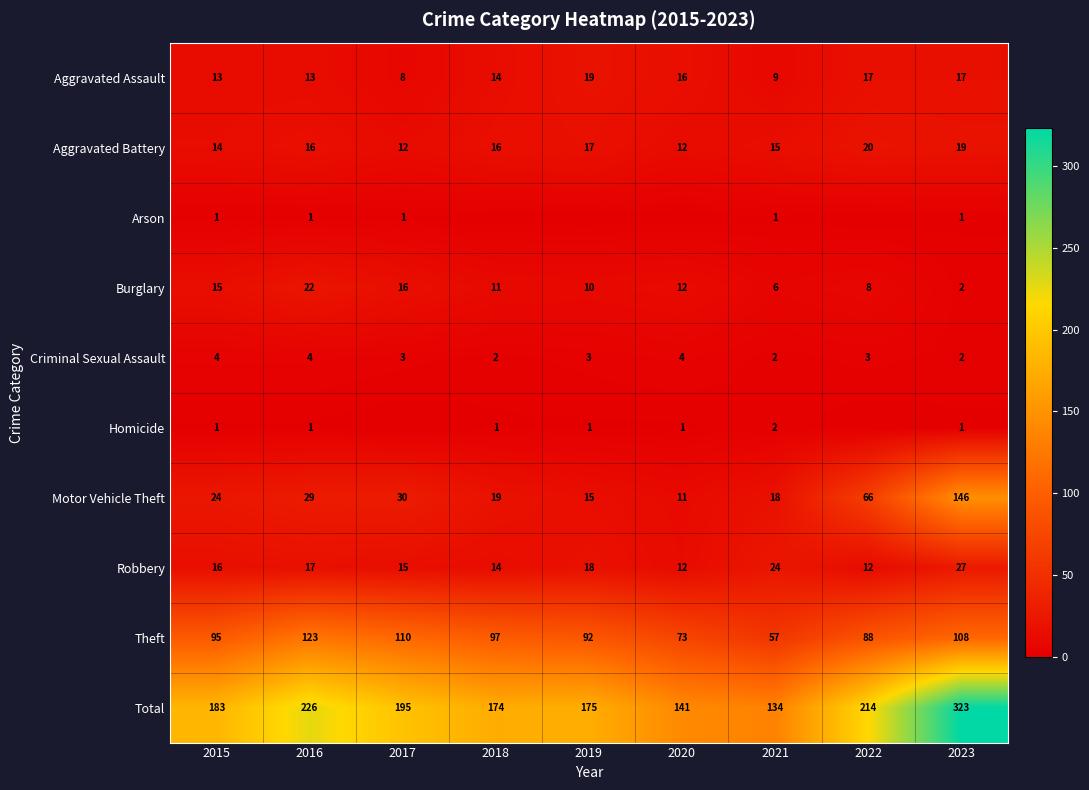

Count the number of data series in this chart.

10